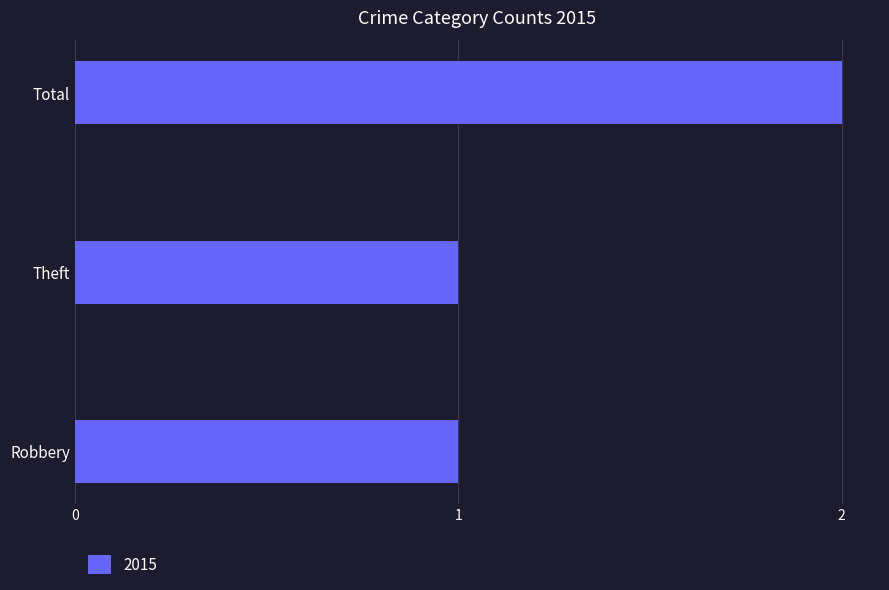

What is the sum of all values?

4